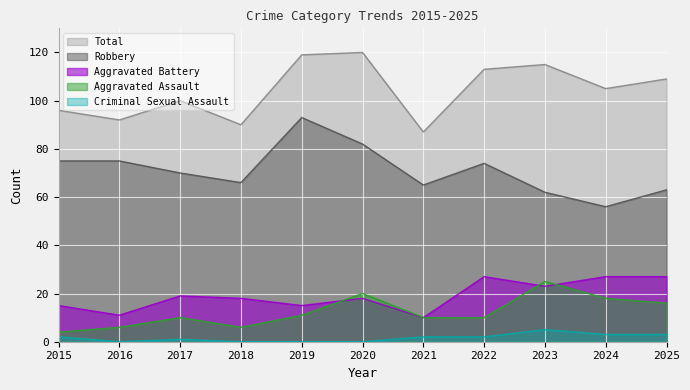

True or false: Total has a value of 120 at 2020.

True